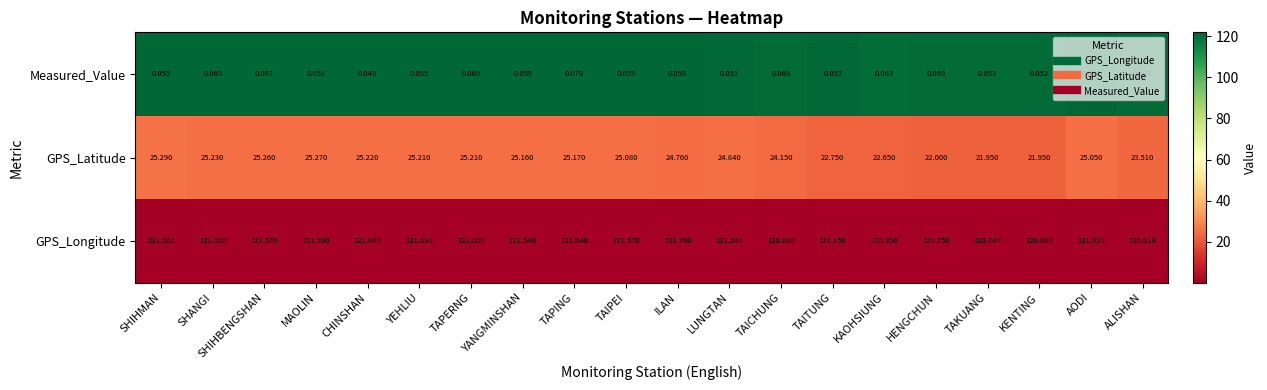

Which series has the largest range (max minus min)?

GPS_Latitude